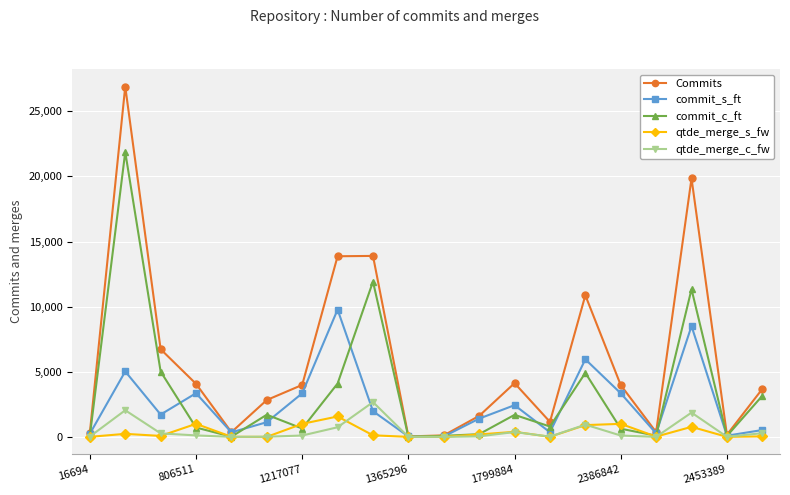

How many data points in qtde_merge_s_fw are less than 121?

10